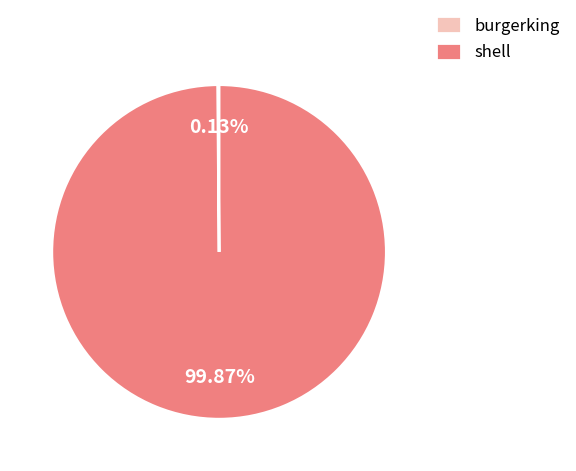

Which slice is the largest?

shell